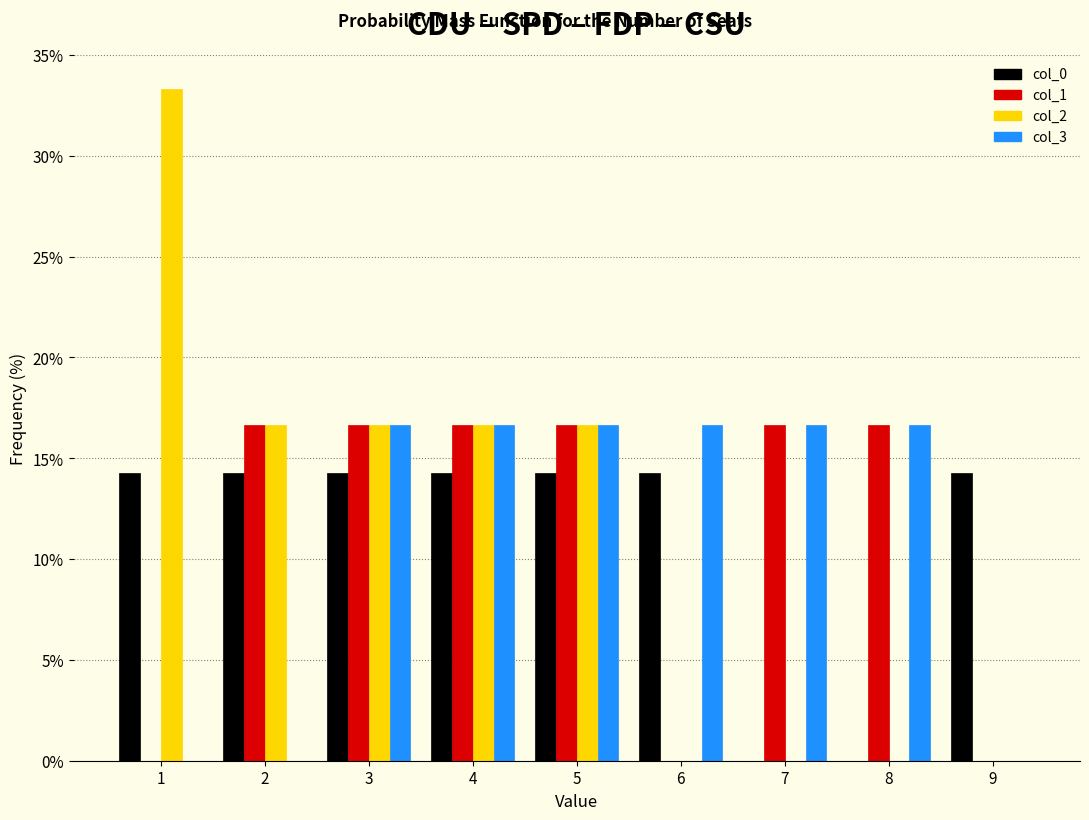

Reading left to right, transcribe this chart: for each range on the x-axis, give the height of each series' bar. The values are not printed on the chart, so give them approximately, as read against the axis.

0.5 to 1.5: col_0=14.5	col_1=0	col_2=33.5	col_3=0
1.5 to 2.5: col_0=14.5	col_1=16.5	col_2=16.5	col_3=0
2.5 to 3.5: col_0=14.5	col_1=16.5	col_2=16.5	col_3=16.5
3.5 to 4.5: col_0=14.5	col_1=16.5	col_2=16.5	col_3=16.5
4.5 to 5.5: col_0=14.5	col_1=16.5	col_2=16.5	col_3=16.5
5.5 to 6.5: col_0=14.5	col_1=0	col_2=0	col_3=16.5
6.5 to 7.5: col_0=0	col_1=16.5	col_2=0	col_3=16.5
7.5 to 8.5: col_0=0	col_1=16.5	col_2=0	col_3=16.5
8.5 to 9.5: col_0=14.5	col_1=0	col_2=0	col_3=0